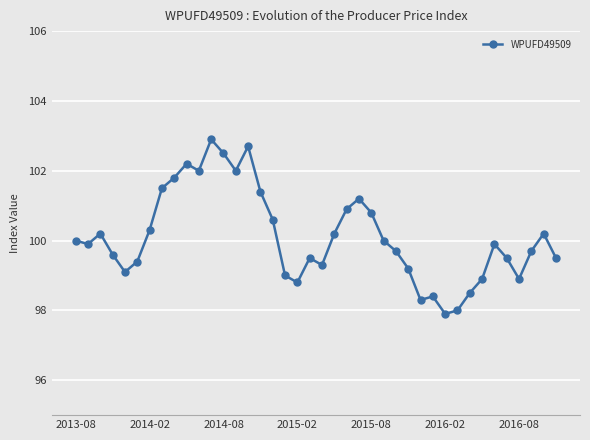

What is the smallest value displayed?

97.9